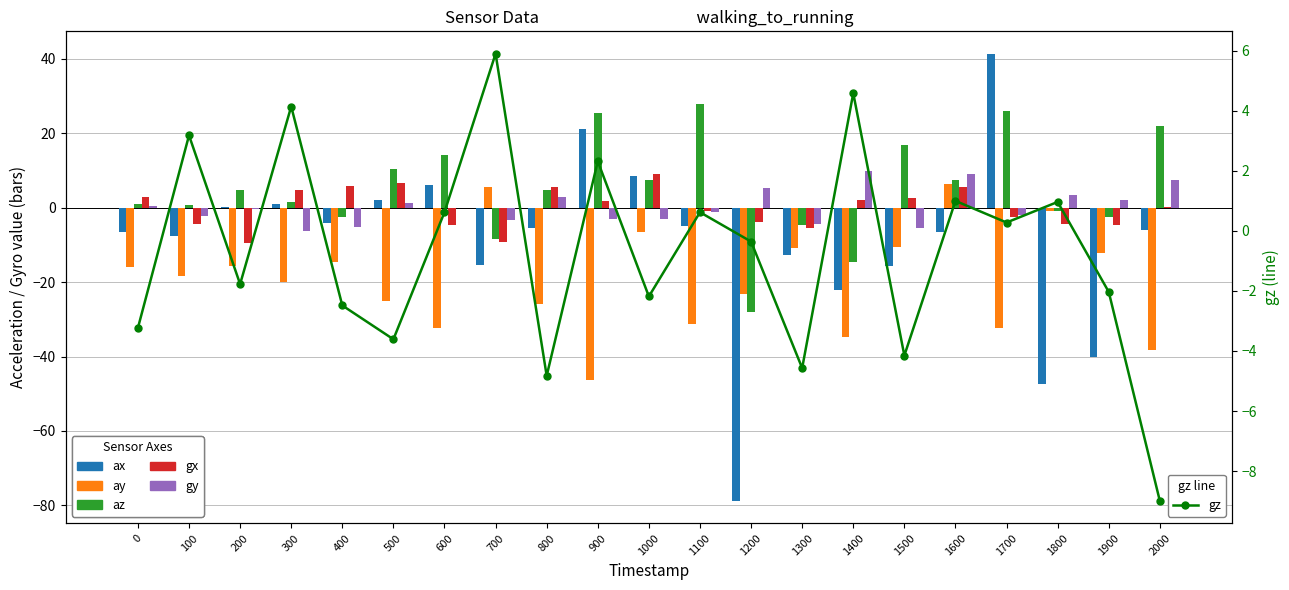

What is the average value of the ax series?

-9.2